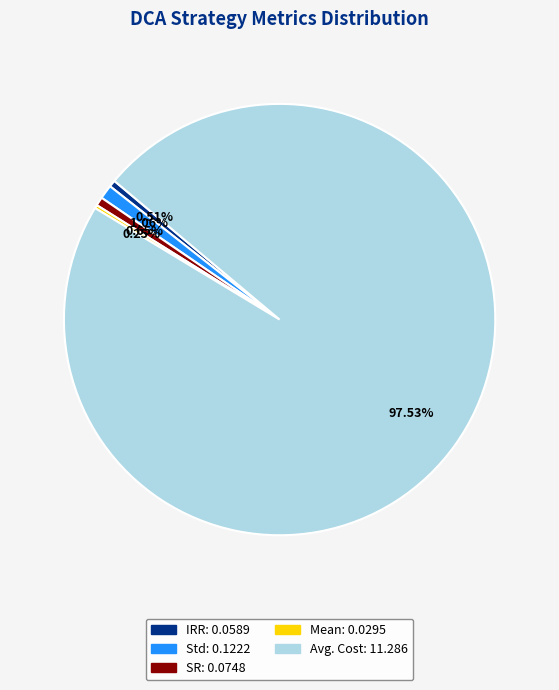

What portion of the pie excludes IRR?

99.5%